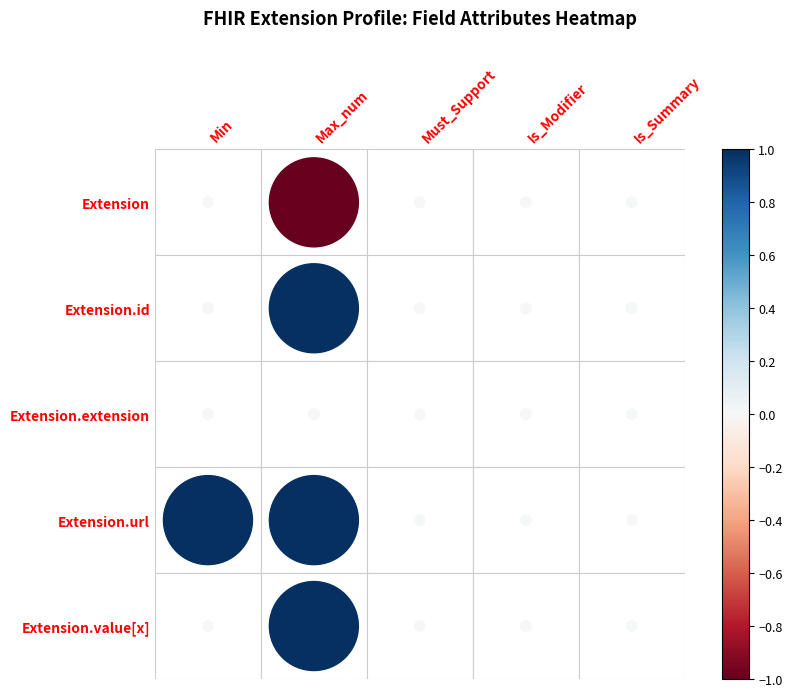

Count the number of data series in this chart.

5